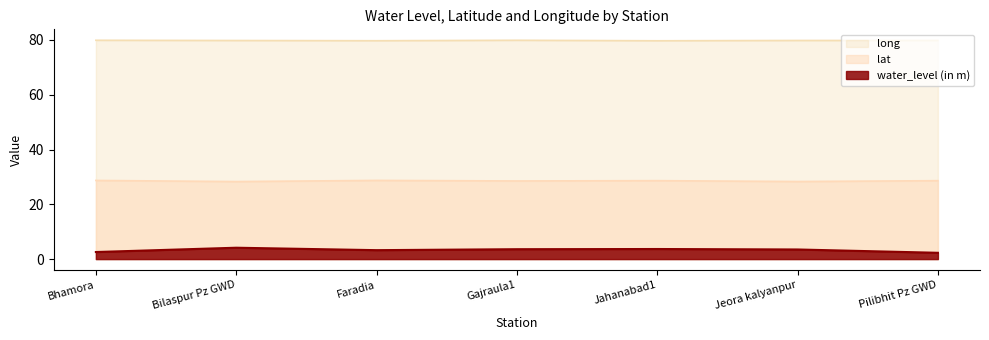

Between Jahanabad1 and Jeora kalyanpur, which is larger?

Jahanabad1